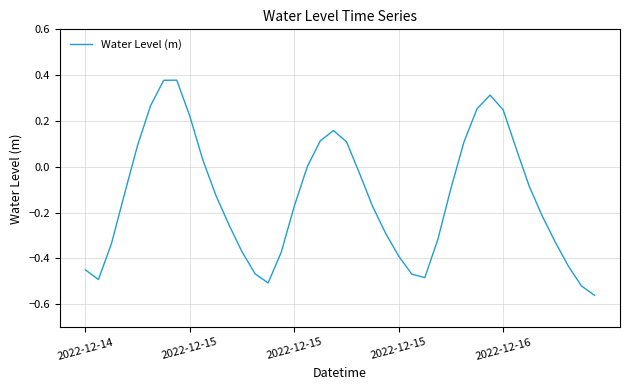

What is the difference between the maximum and minimum values?

0.9